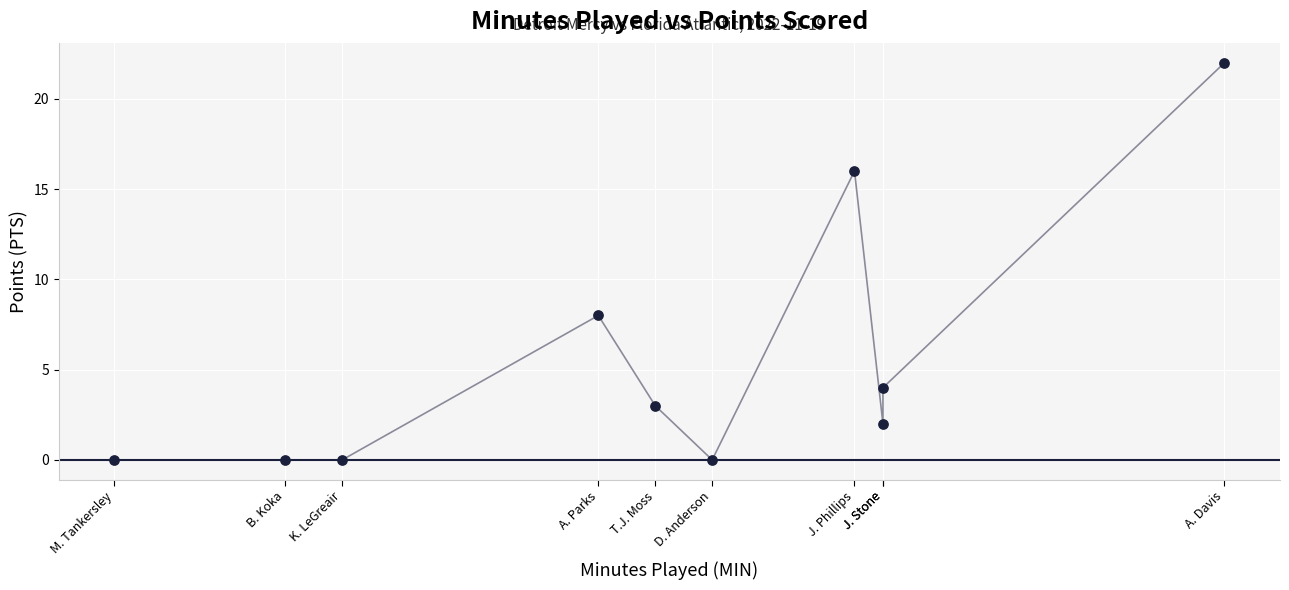

What Y value in the scatter plot is closest to 11?

8